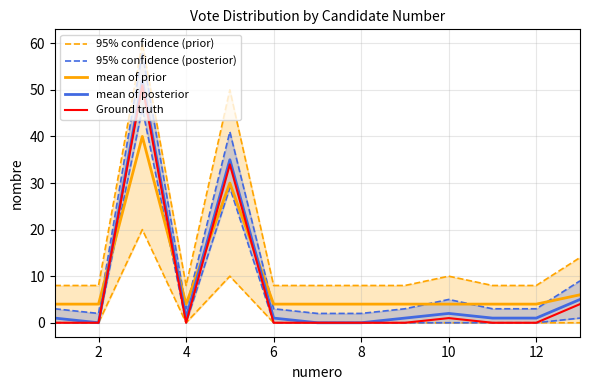

Is the value of Ground truth at 12 greater than the value of mean of prior at 6?

No